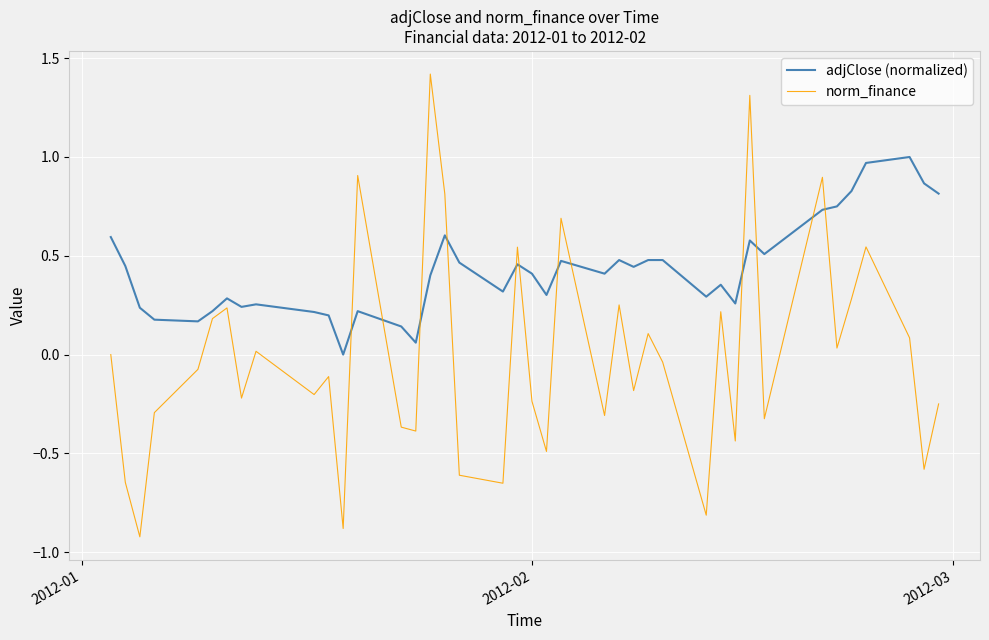

Which series has the widest spread of values?

norm_finance